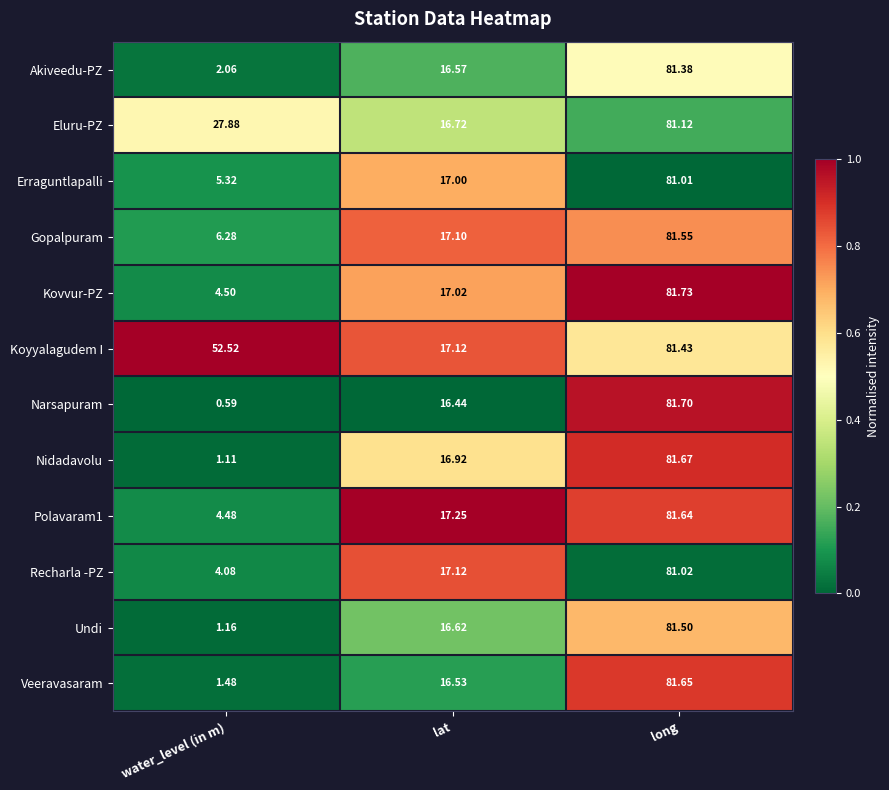

At which category is the sum across all series the highest?

long